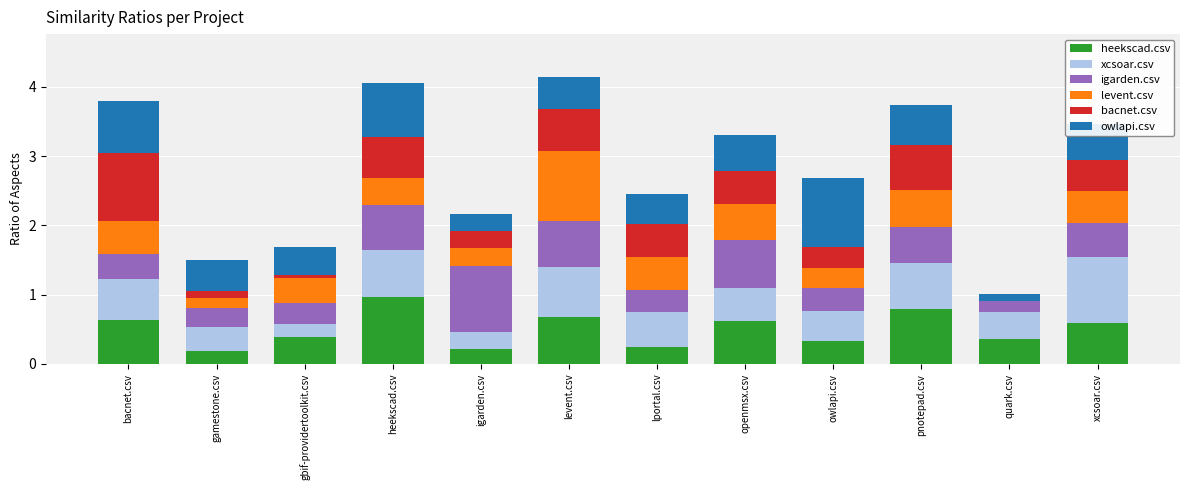

Between heekscad.csv and lportal.csv, which series saw the biggest shift?

heekscad.csv